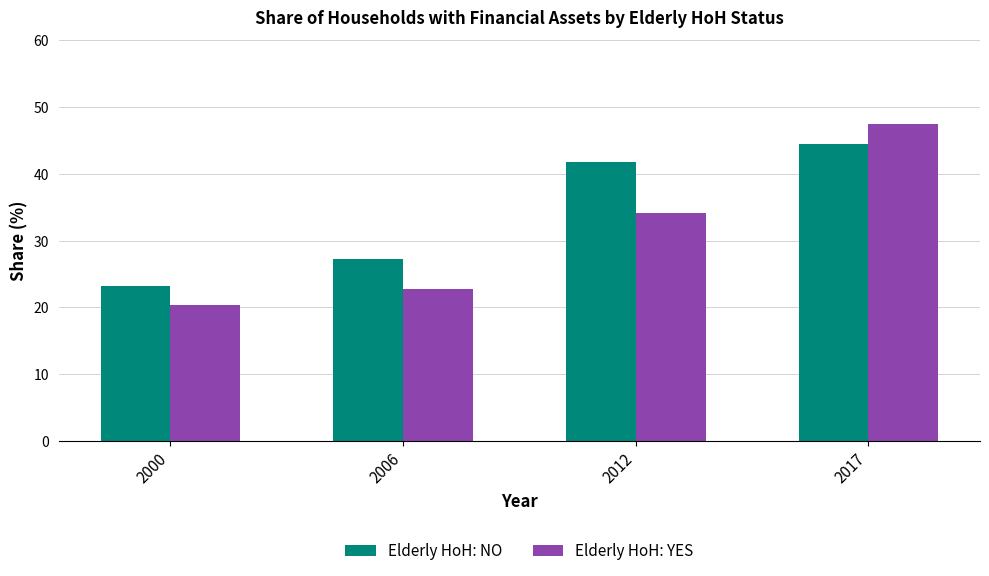

How many bars are there in total?

8